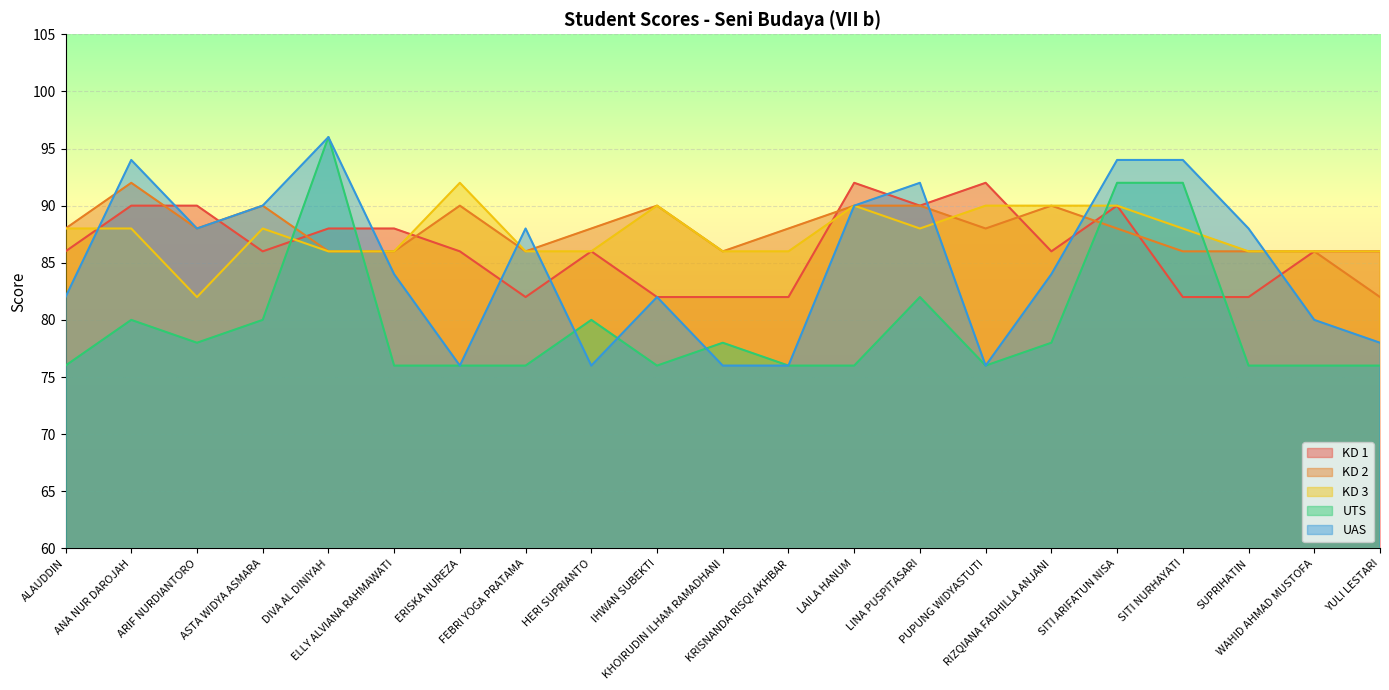

Where does the KD 1 series first go above 86?

ANA NUR DAROJAH